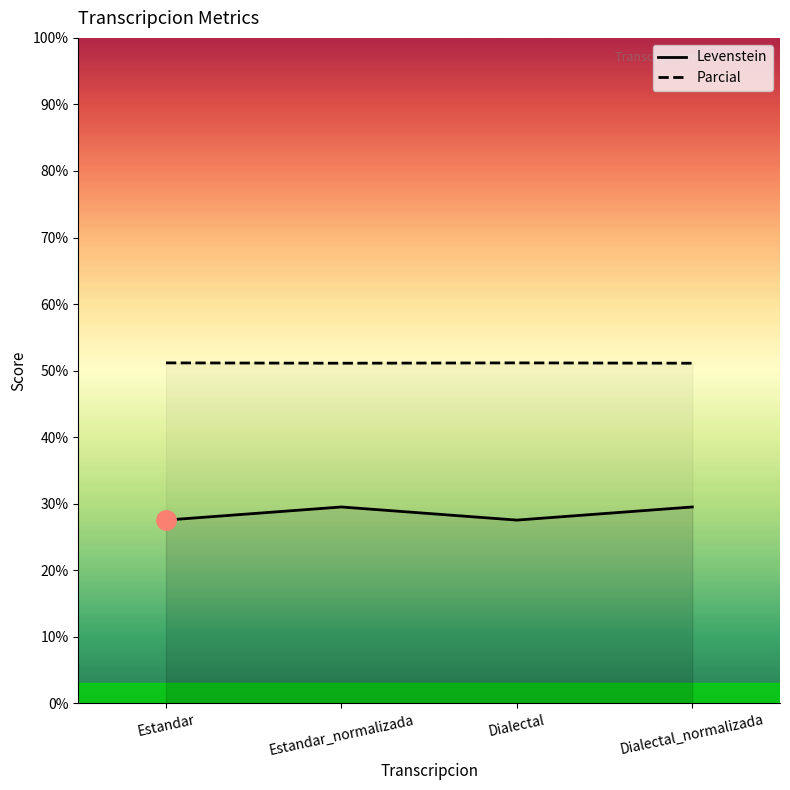

What is the sum of all Levenstein values?

114.1